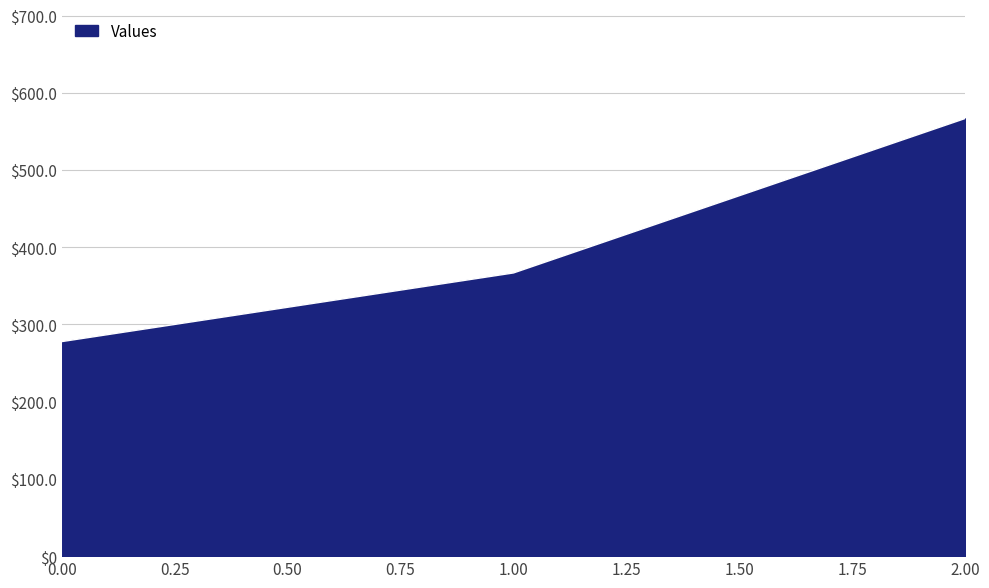

Which has a higher value, 0.00 or 1.00?

1.00